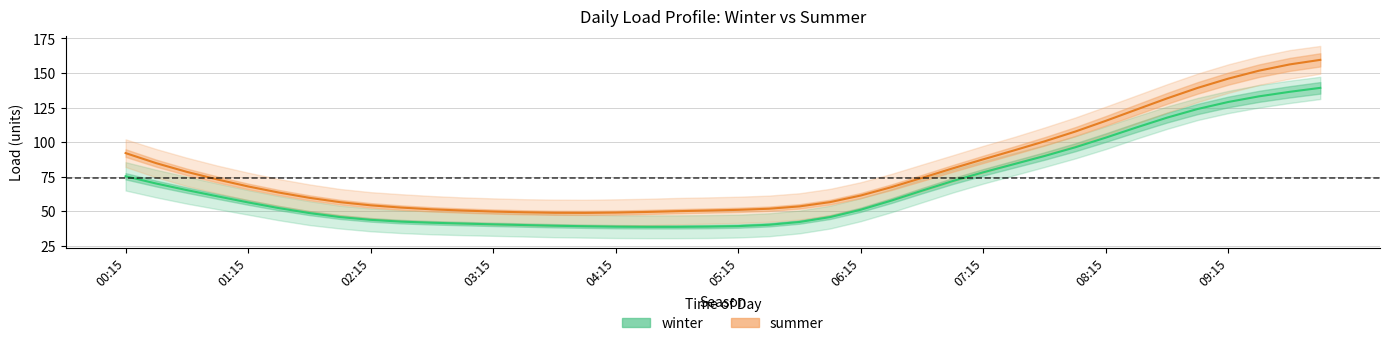

At which label does winter first exceed 56?

00:15